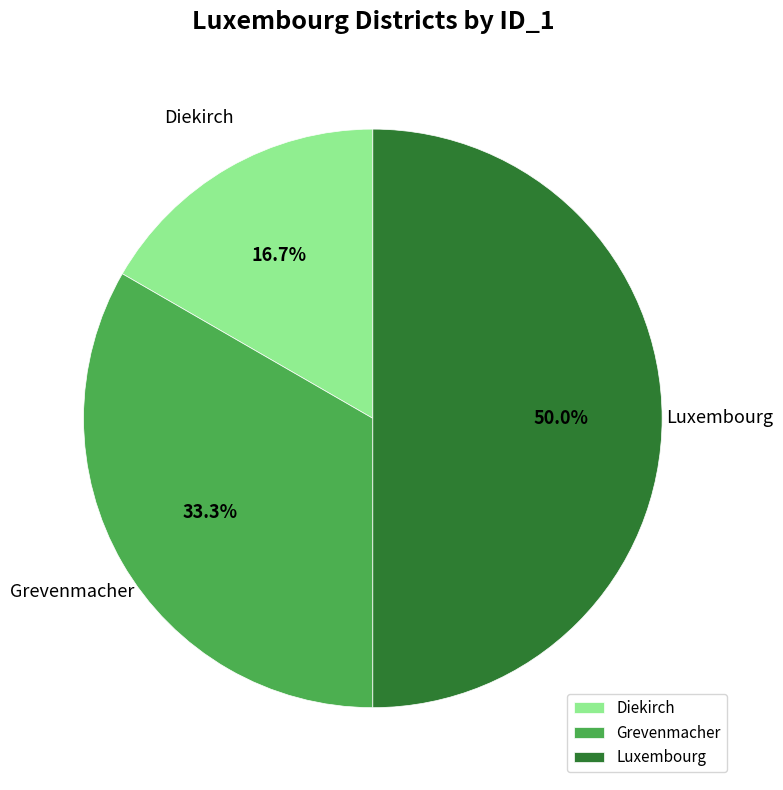

What is the largest slice in the pie chart?

Luxembourg